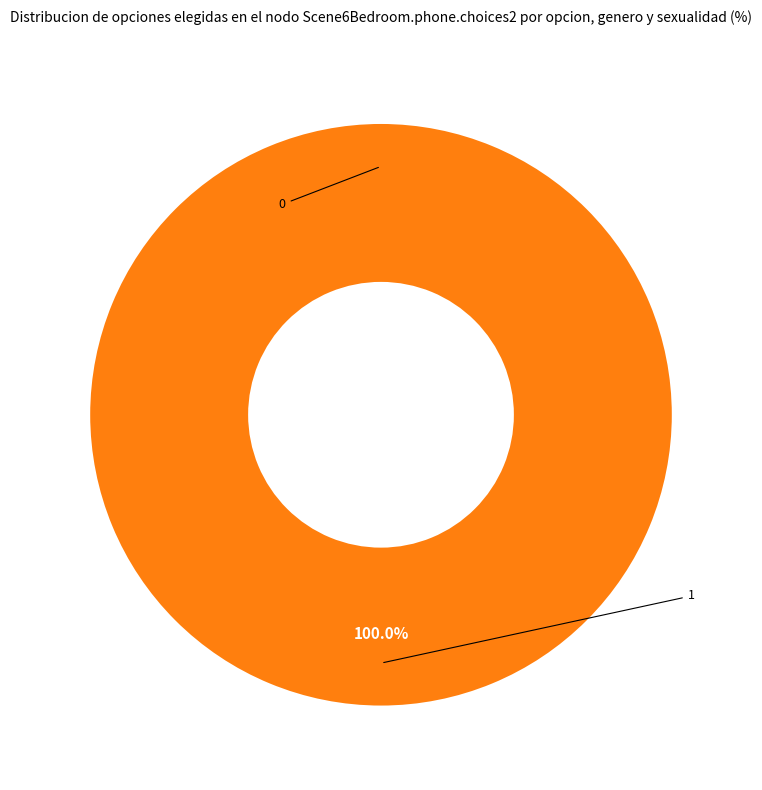

Does any single category account for the majority?

Yes